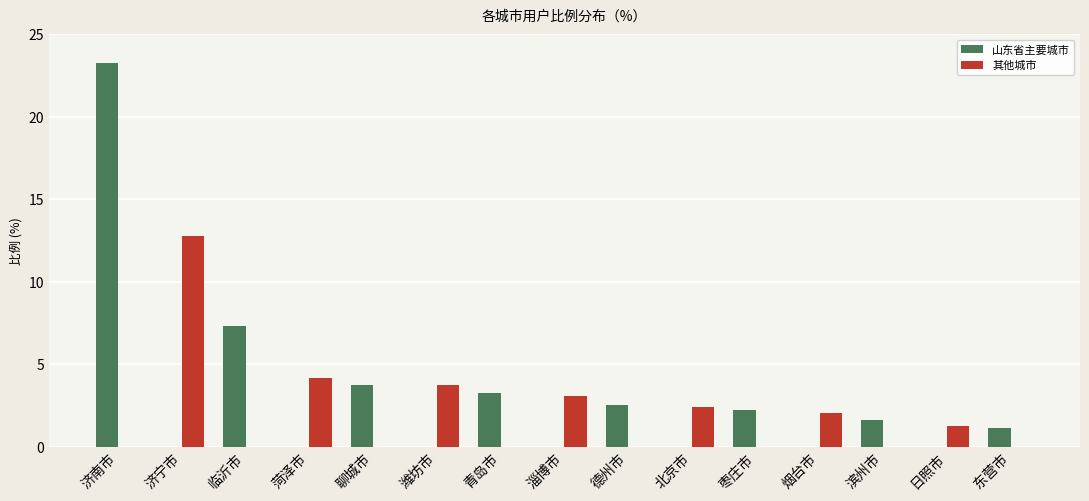

Where does the 山东省主要城市 series first go above 1?

济南市